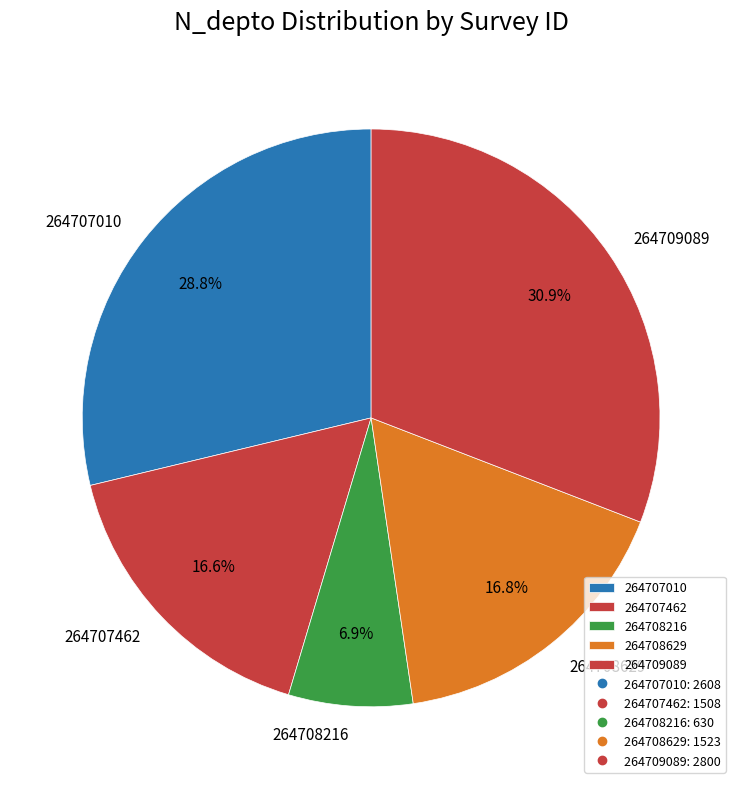

Which category has the smallest portion of the pie?

264708216